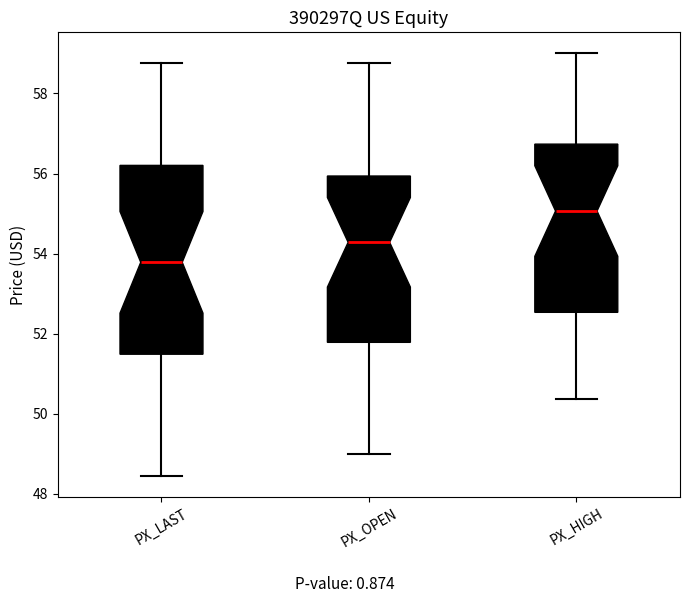

Reading left to right, read every box against the y-axis: the position of its median line, the range the box covers, and the ends of its whiskers. The values are not printed on the chart, so give them approximately, as read against the axis.

PX_LAST: median 53.8, box 51.4 to 56.2, whiskers 48.4 to 58.8
PX_OPEN: median 54.2, box 51.8 to 56.0, whiskers 49.0 to 58.8
PX_HIGH: median 55.0, box 52.6 to 56.8, whiskers 50.4 to 59.0